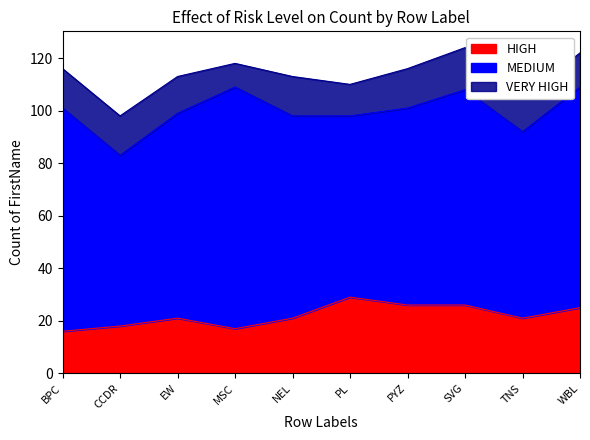

Is the value of MEDIUM at EW greater than the value of VERY HIGH at SVG?

Yes